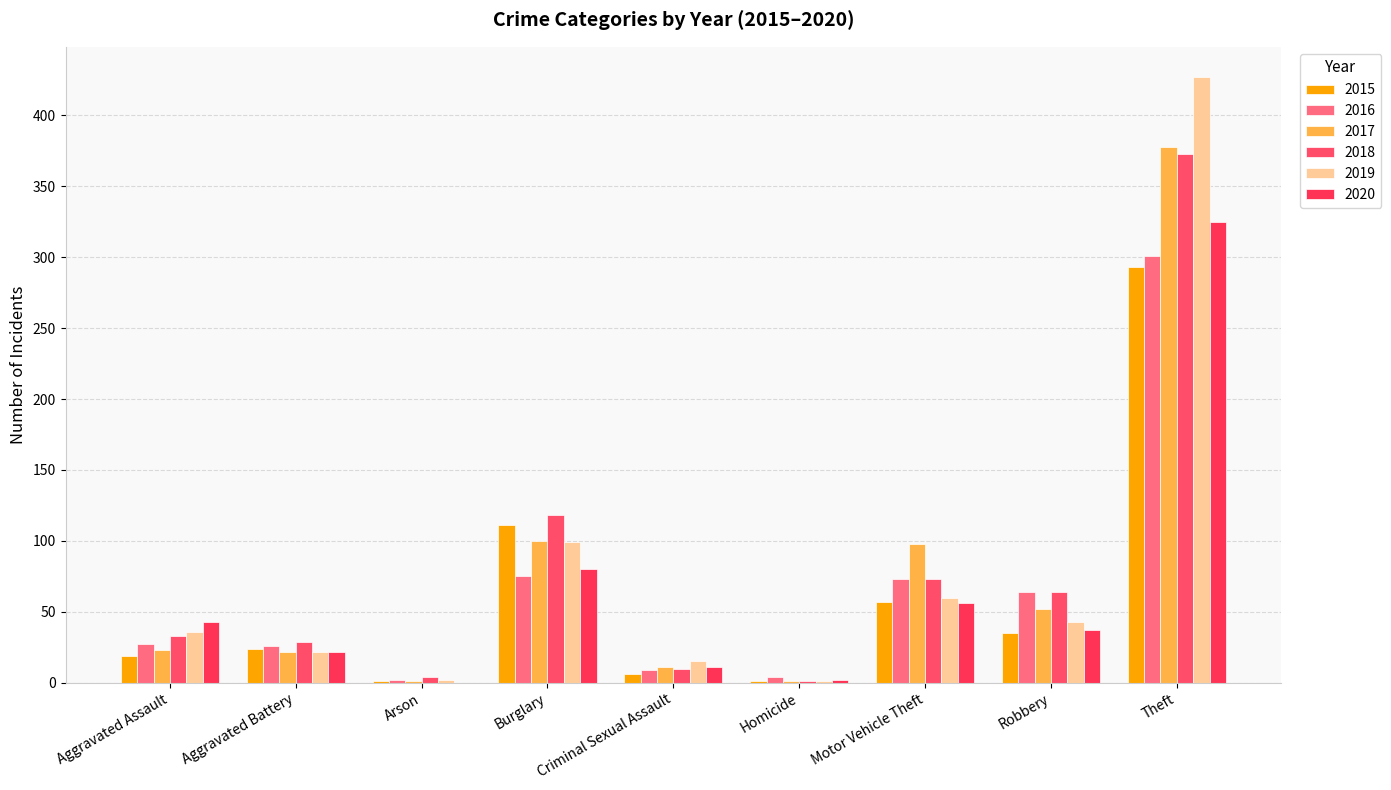

What is the sum of the 2016 values at Aggravated Assault and Aggravated Battery?

53